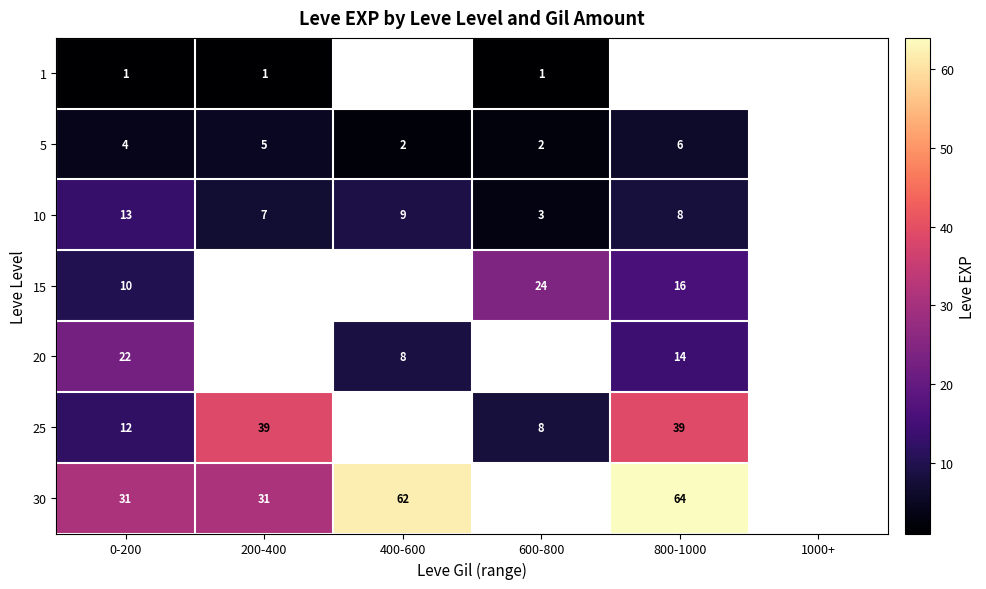

At which label is row_4 closest to 15?

800-1000